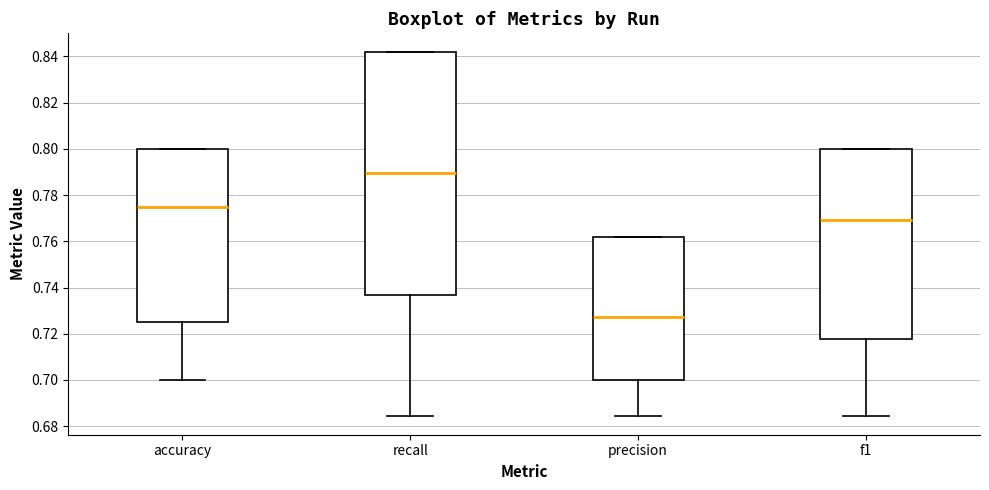

Which box has the lowest median line?

precision